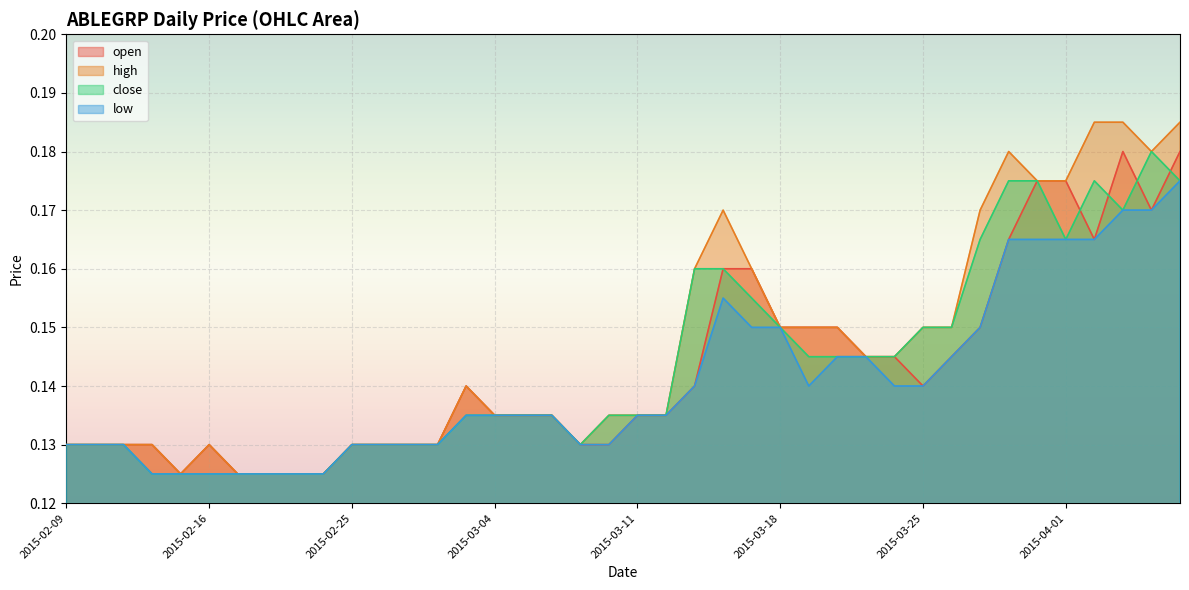

Where is the first local minimum for high?

2015-02-13